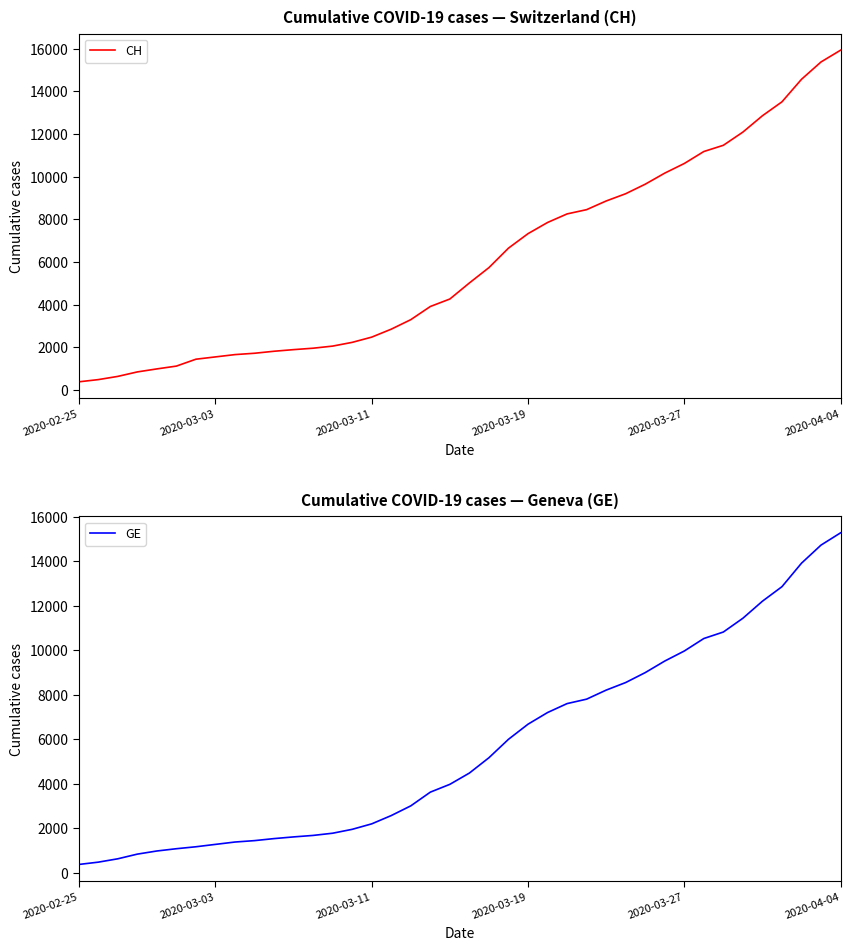

List the series in order of their overall mean, highest first.

CH, GE